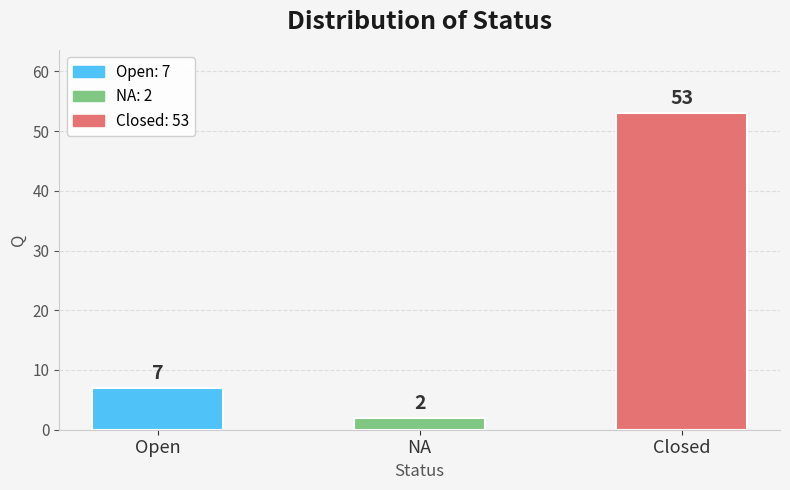

True or false: the data shows 53 at Closed.

True